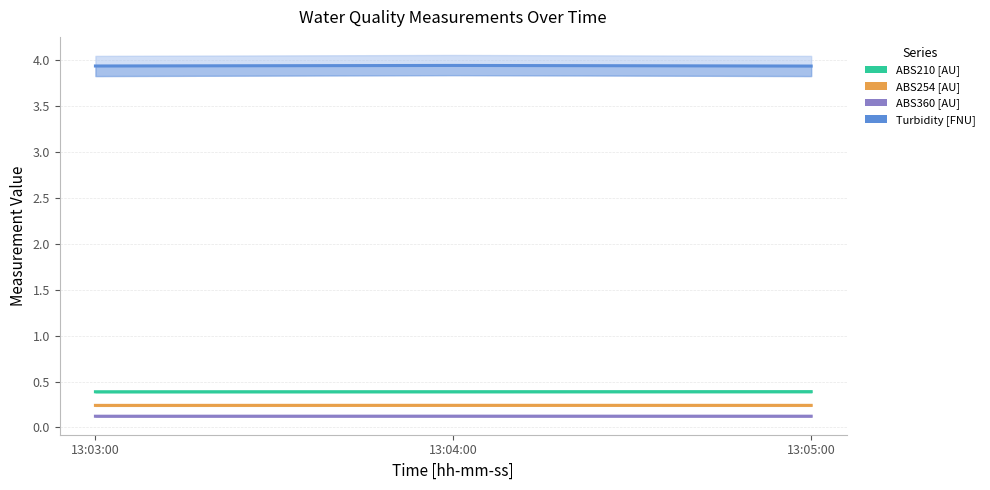

List the labels in order of ABS210 [AU] value, largest first.

13:05:00, 13:04:00, 13:03:00